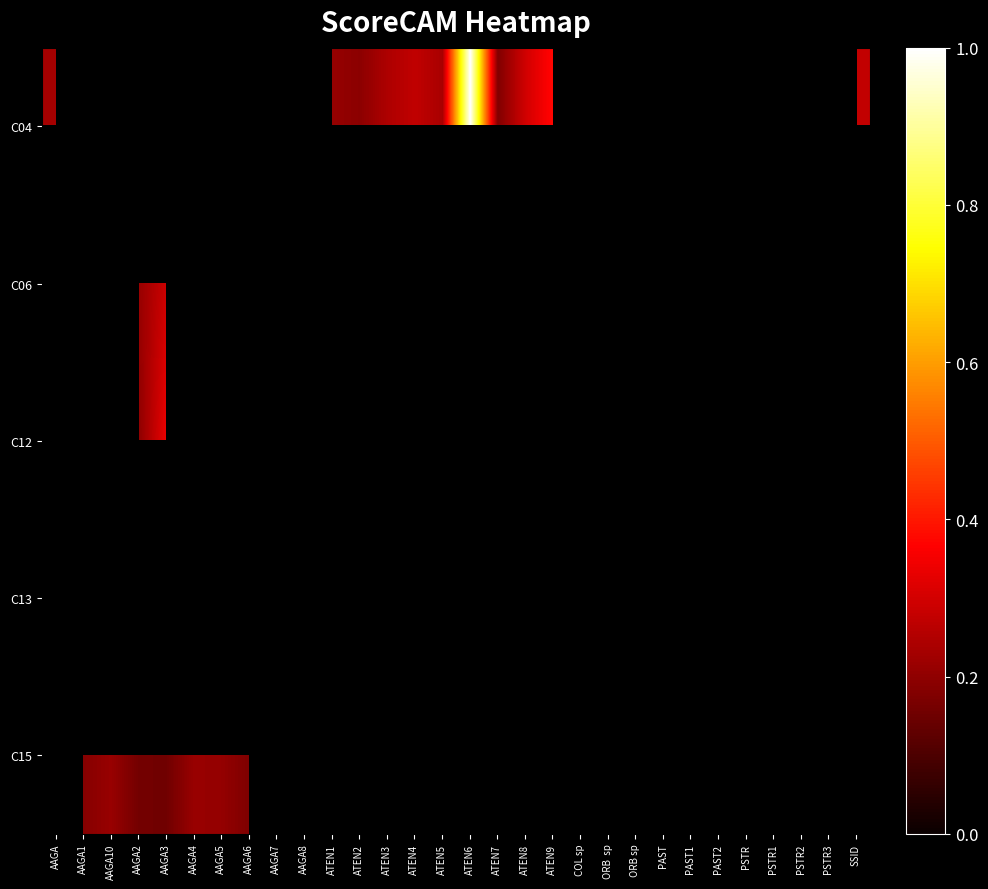

The value of C12 at AAGA1 is 0.1. True or false?

False